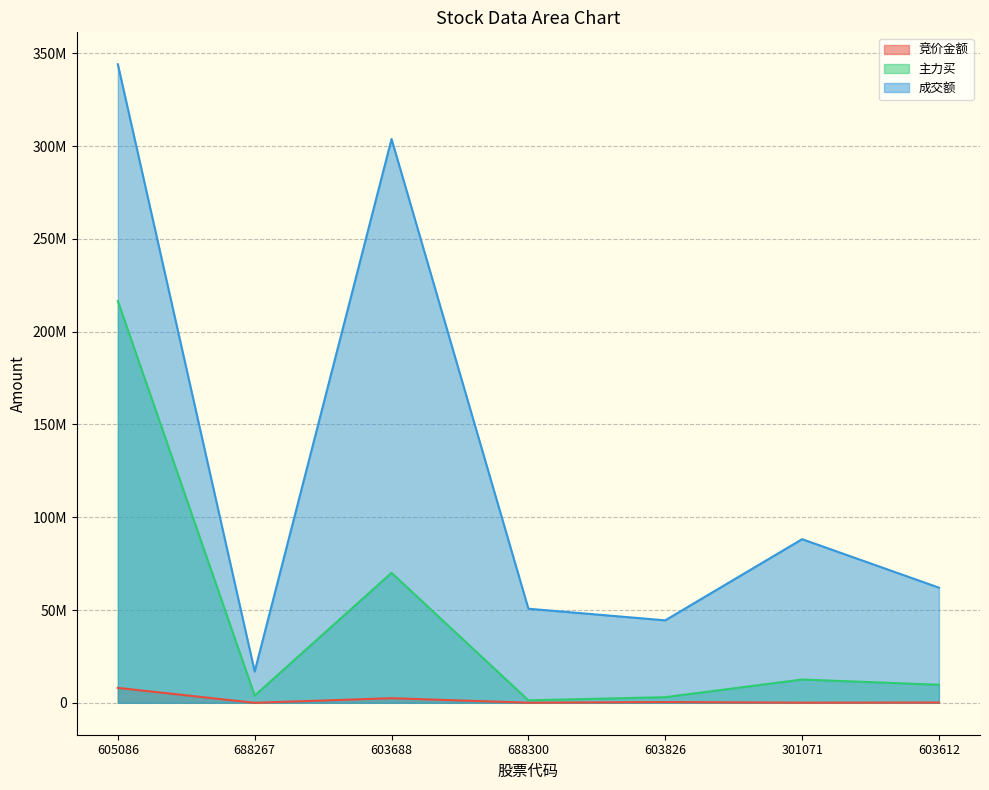

True or false: 竞价金额 and 成交额 cross at least once.

False